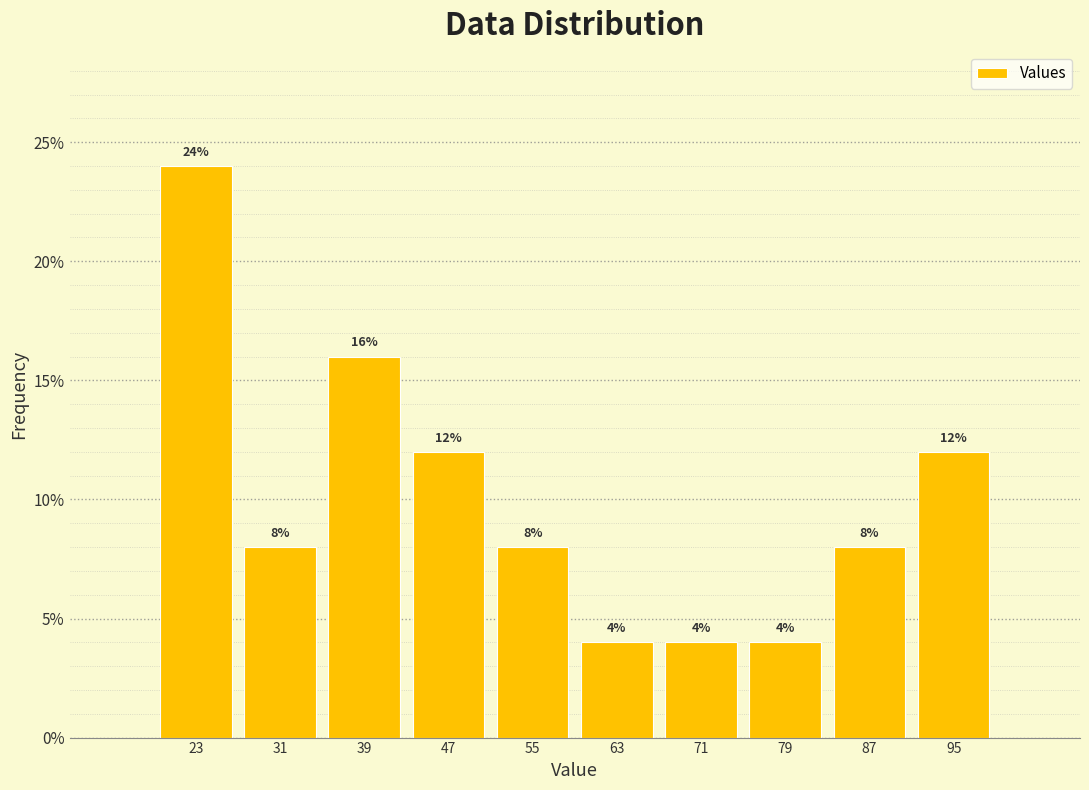

Reading left to right, list every bar in this chart as the range it spans on the x-axis followed by its height. The bar edges are not printed on the chart, so give them approximately, as read against the axis.

19.0 to 27.1: 24
27.1 to 35.2: 8
35.2 to 43.3: 16
43.3 to 51.4: 12
51.4 to 59.5: 8
59.5 to 67.6: 4
67.6 to 75.7: 4
75.7 to 83.8: 4
83.8 to 91.9: 8
91.9 to 100.0: 12